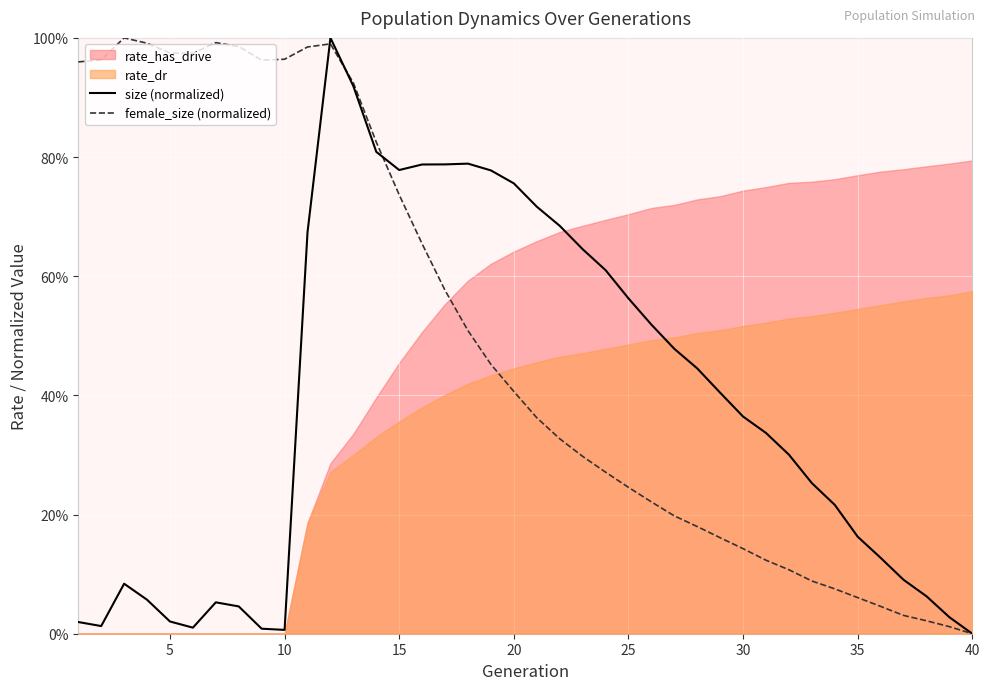

Count the number of categories in the chart.

40